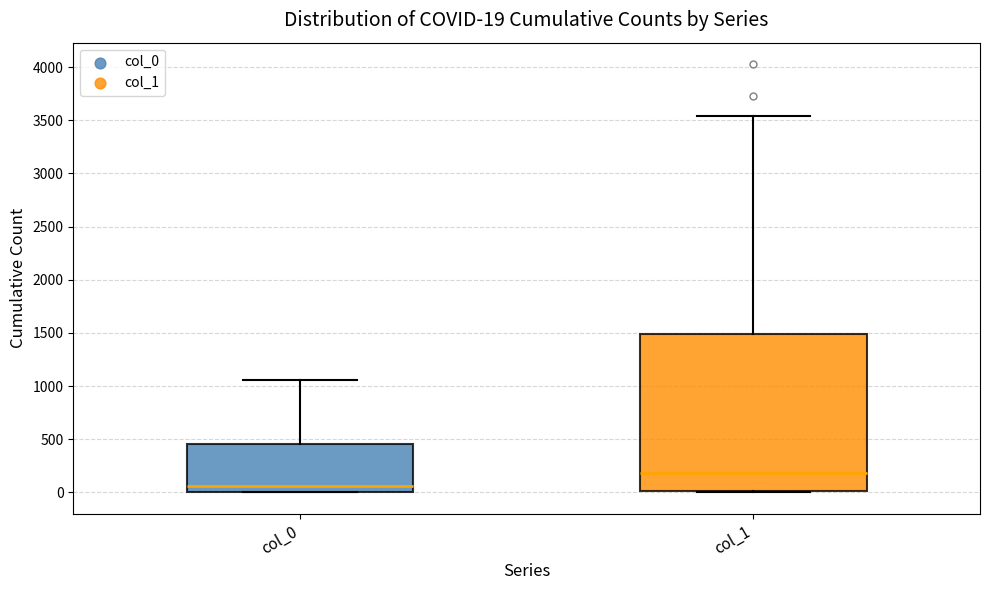

Comparing the boxes themselves (not the whiskers), which one is the tallest?

col_1